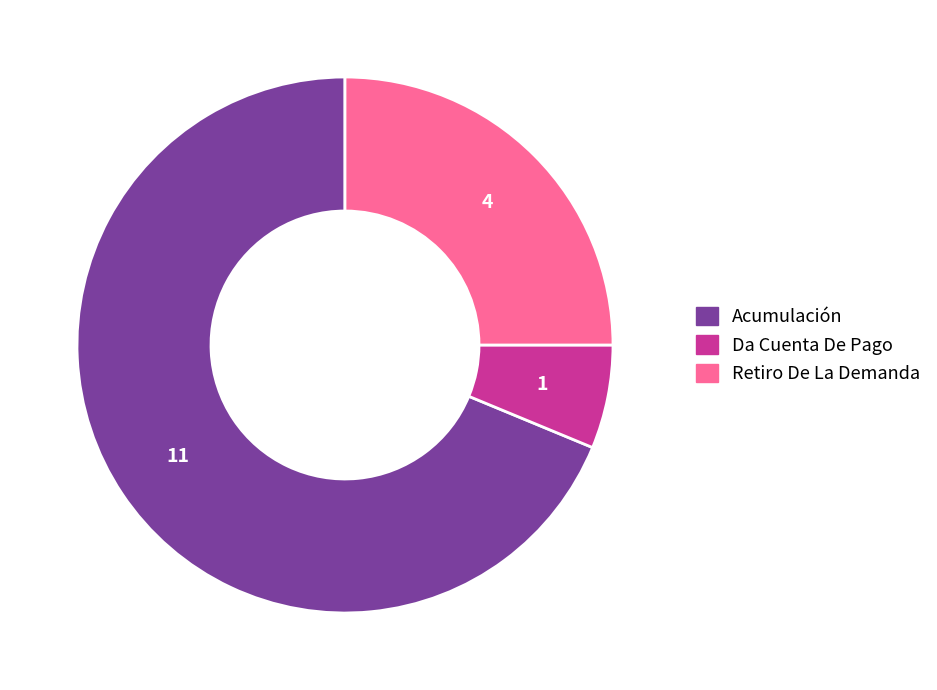

How many segments does this pie chart have?

3